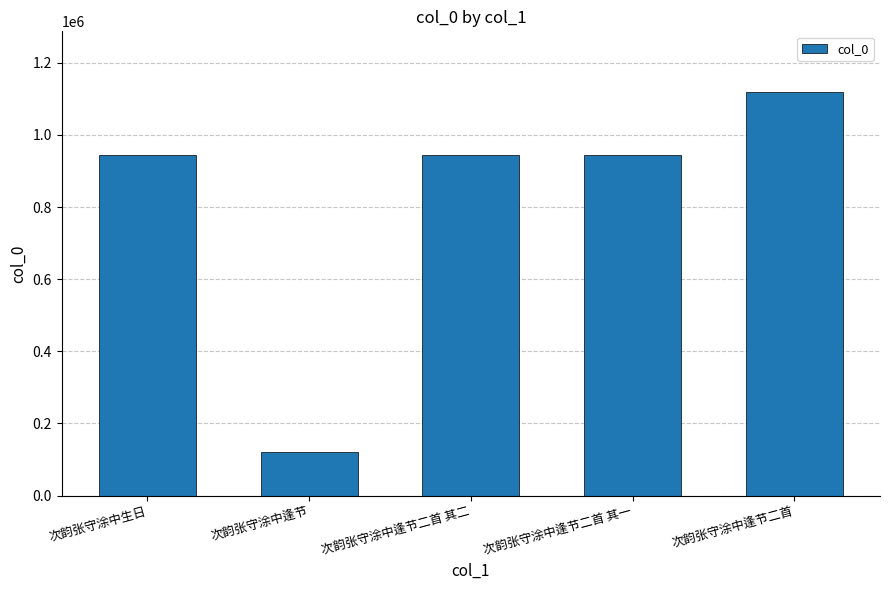

What is the value of the 1st bar from the left?

943217